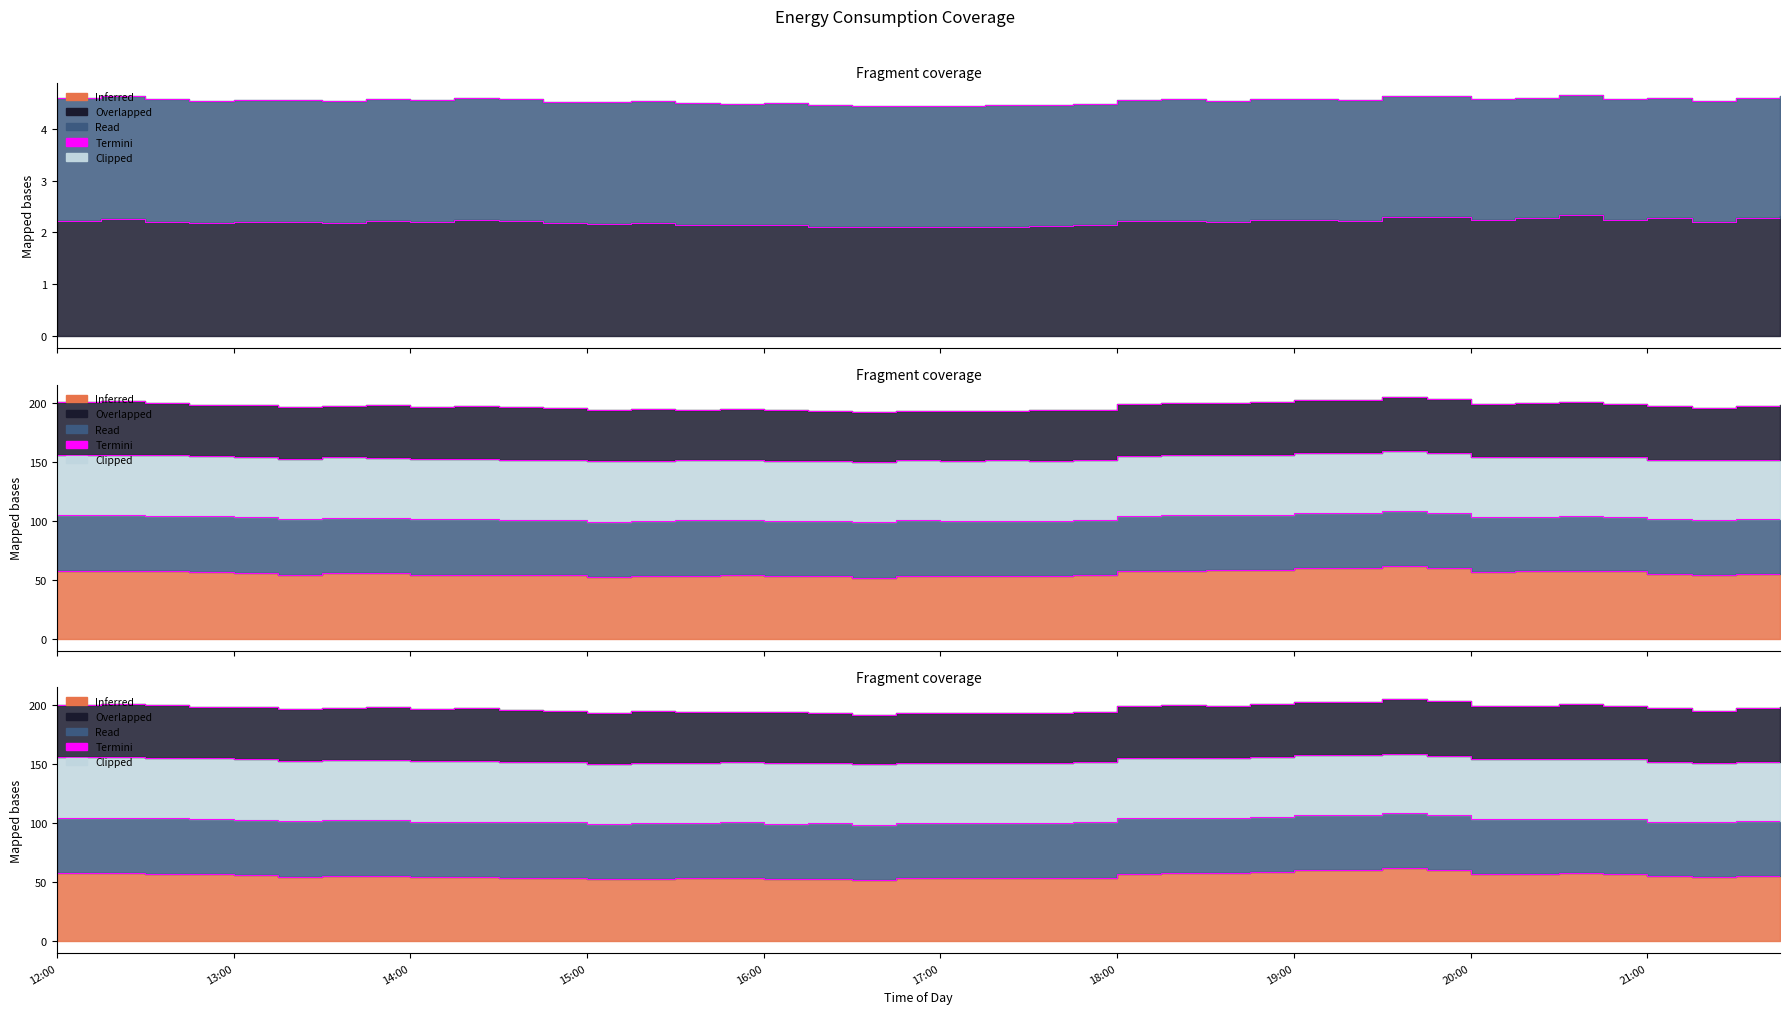

Approximately how many times larger is the value at 18:00 compared to 16?

1.0